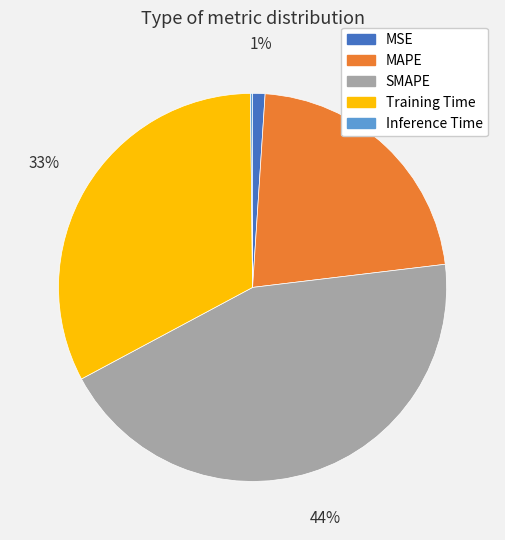

Does any single category account for the majority?

No